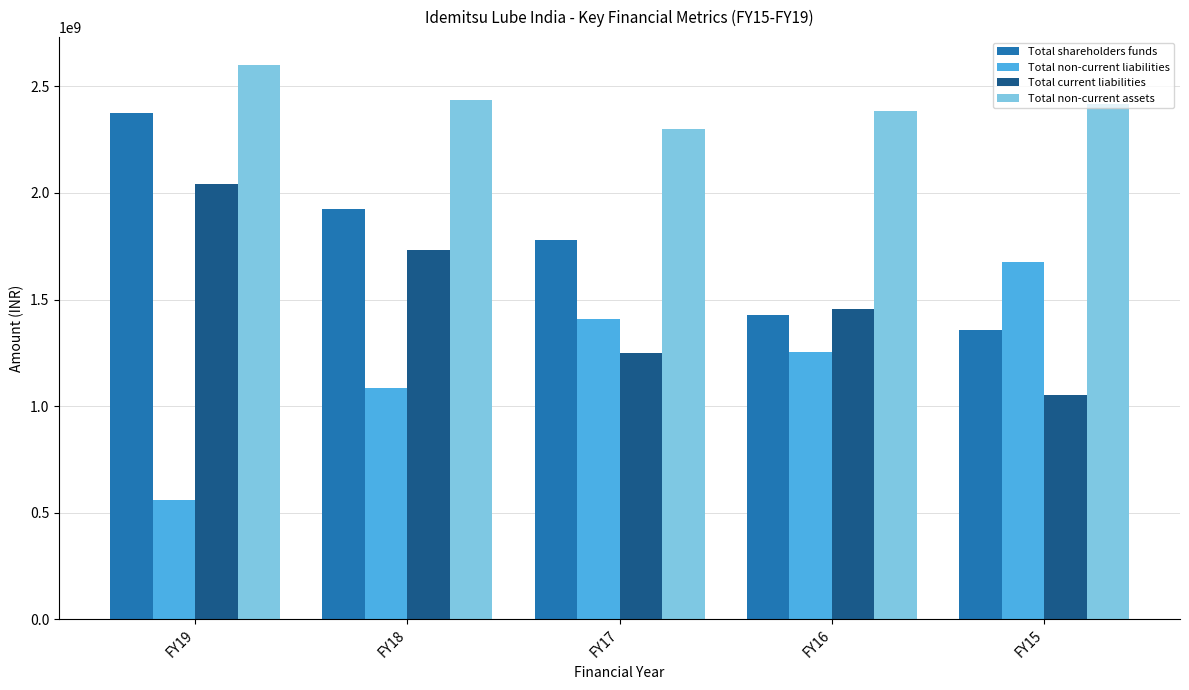

How many groups of bars are there?

5